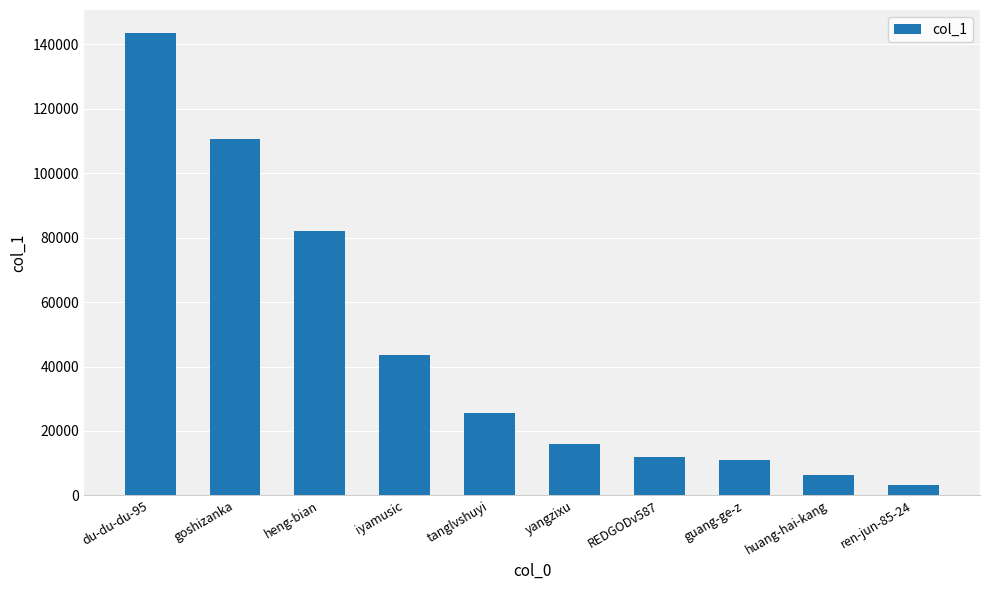

What is the label of the 5th bar from the right?

yangzixu